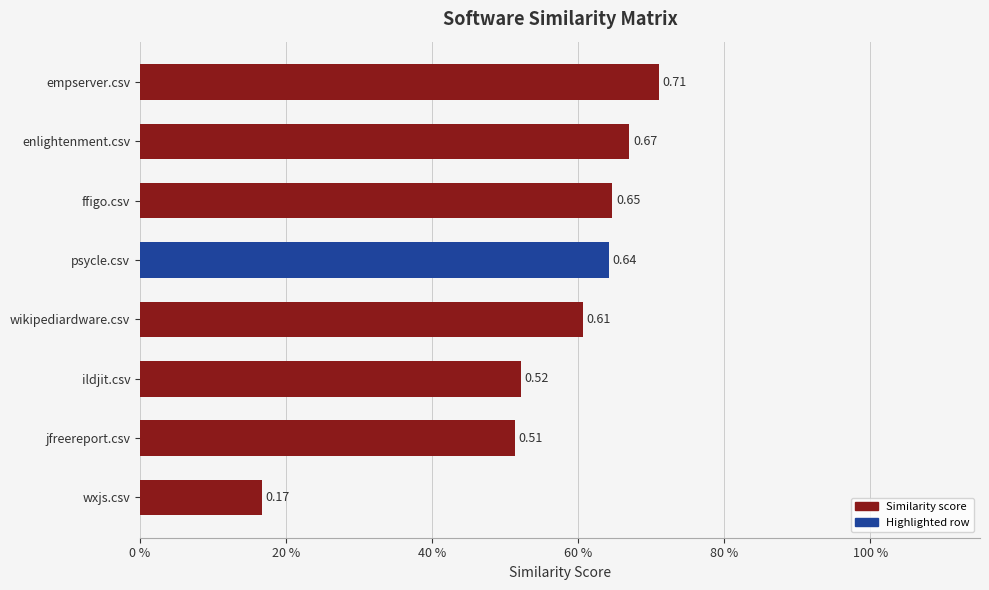

List the labels in order of value, smallest first.

wxjs.csv, jfreereport.csv, ildjit.csv, wikipediardware.csv, psycle.csv, ffigo.csv, enlightenment.csv, empserver.csv